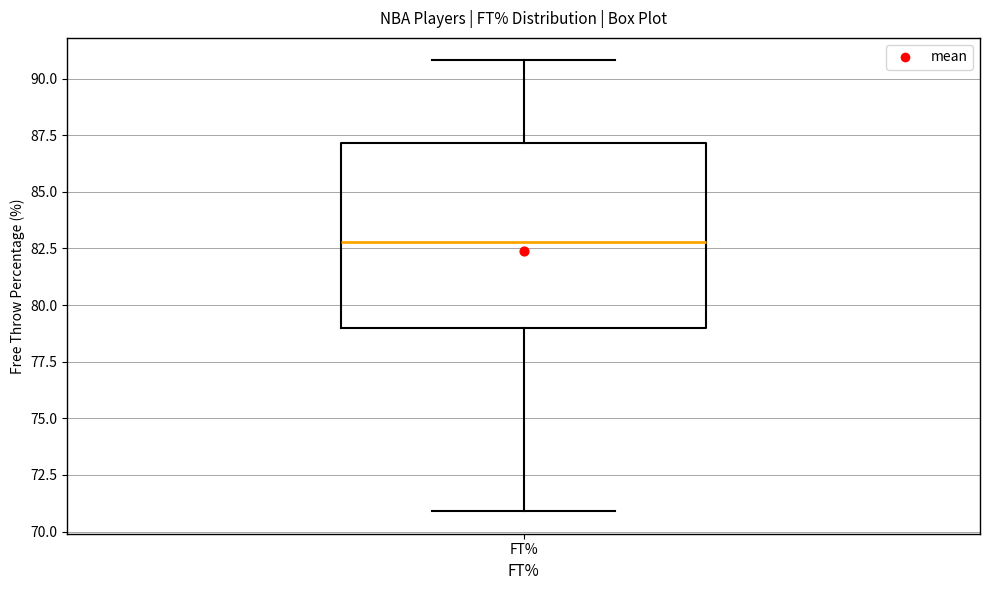

Transcribe this box plot: give where the median line is, the range the box spans, and where the two whiskers end, as read against the y-axis. The values are not printed on the chart, so give them approximately, as read against the axis.

median 83, box 79 to 87, whiskers 71 to 91